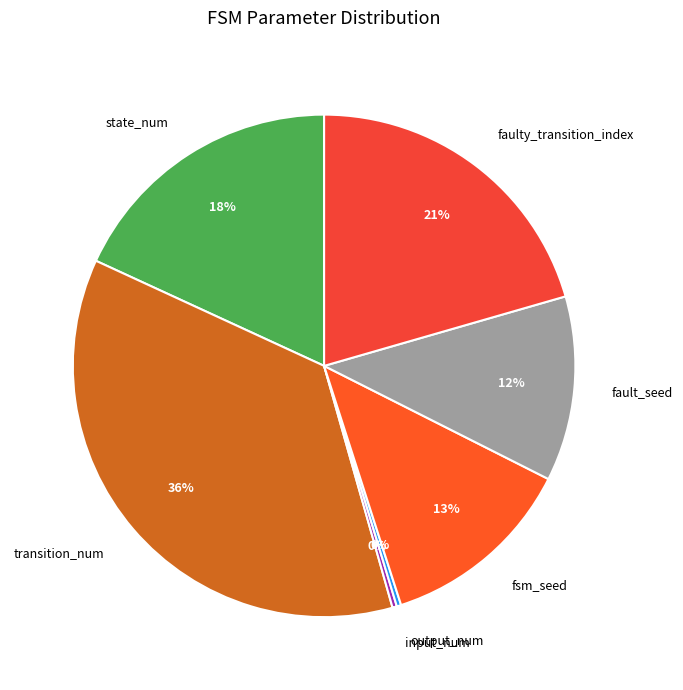

What is the ratio of the value at fsm_seed to the value at fault_seed?

1.1